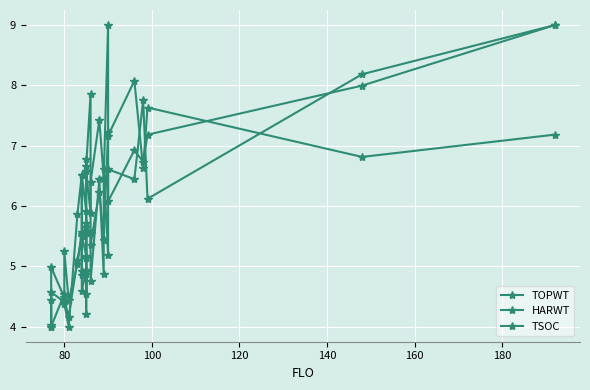

At how many categories does at least one series exceed 7?

9